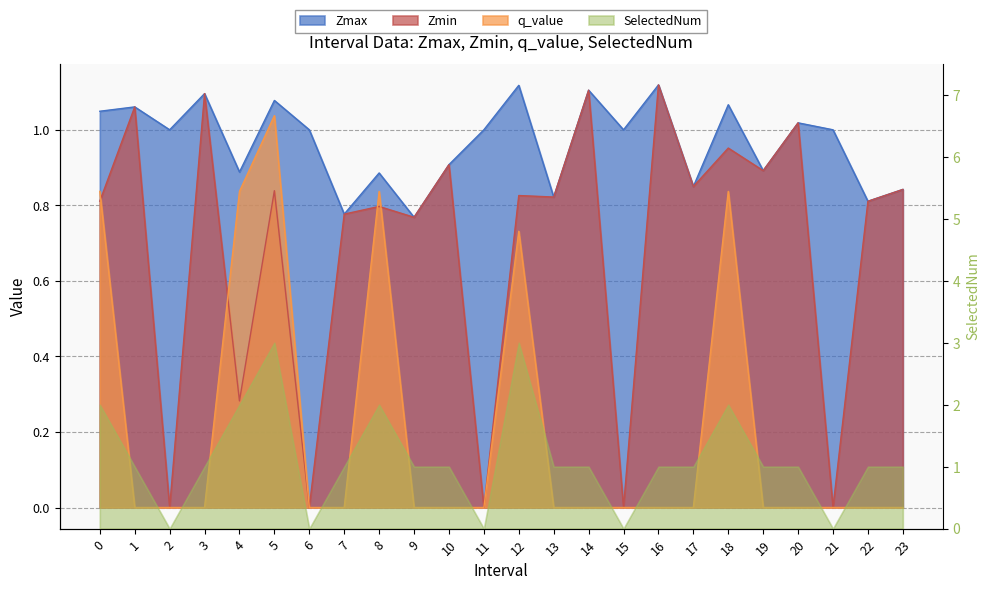

Between which two adjacent categories do q_value and Zmin first intersect?

0 and 1